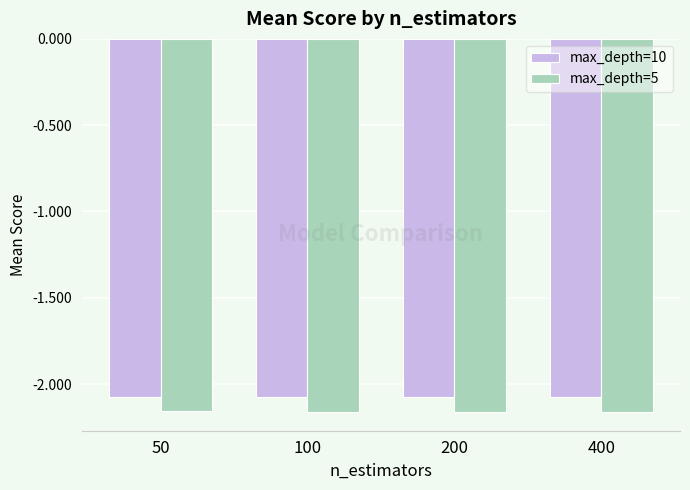

Is it true that max_depth=10 equals -0.8 at 200?

False